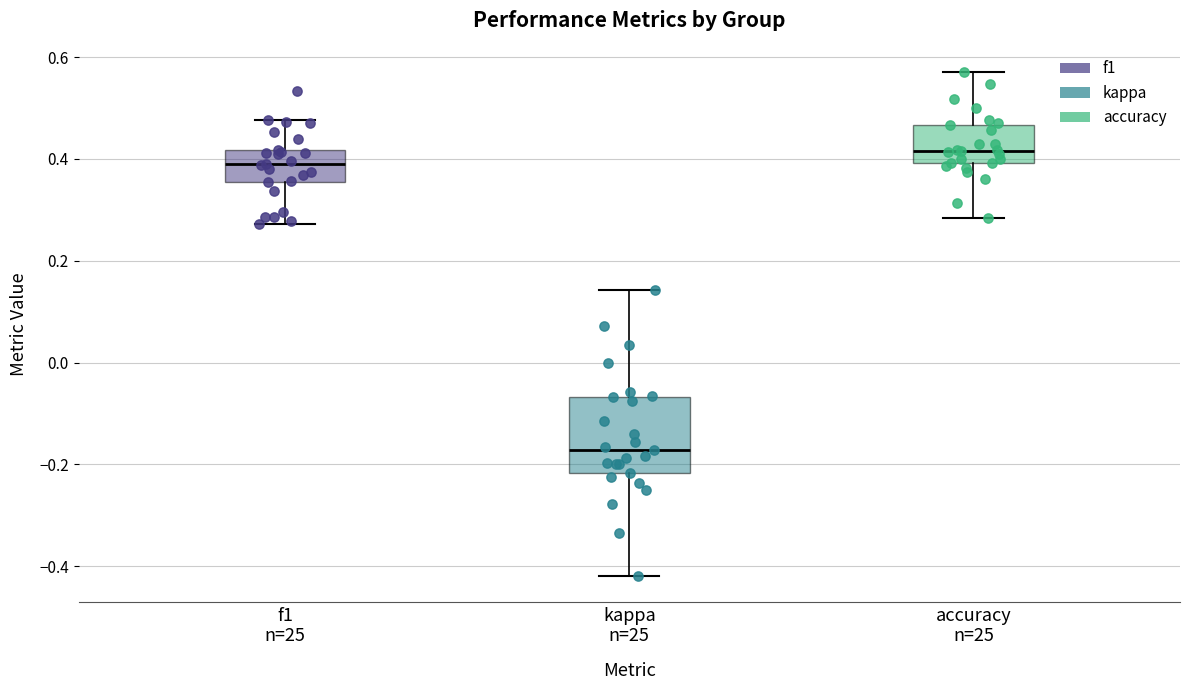

Which box is the tallest, from its lower edge to its upper edge?

kappa n=25